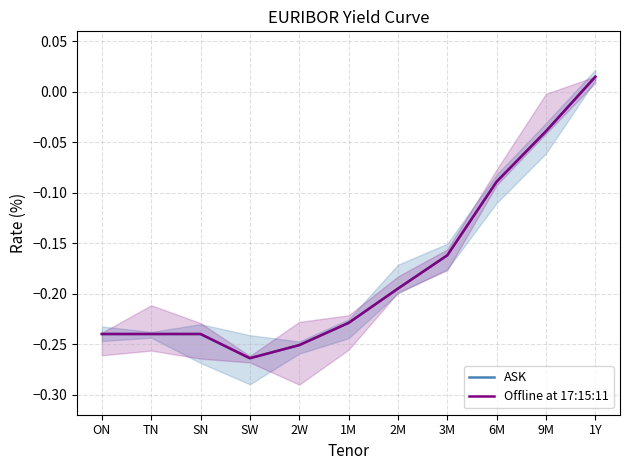

The value of Offline at 17:15:11 at 9M is -0.0. True or false?

False